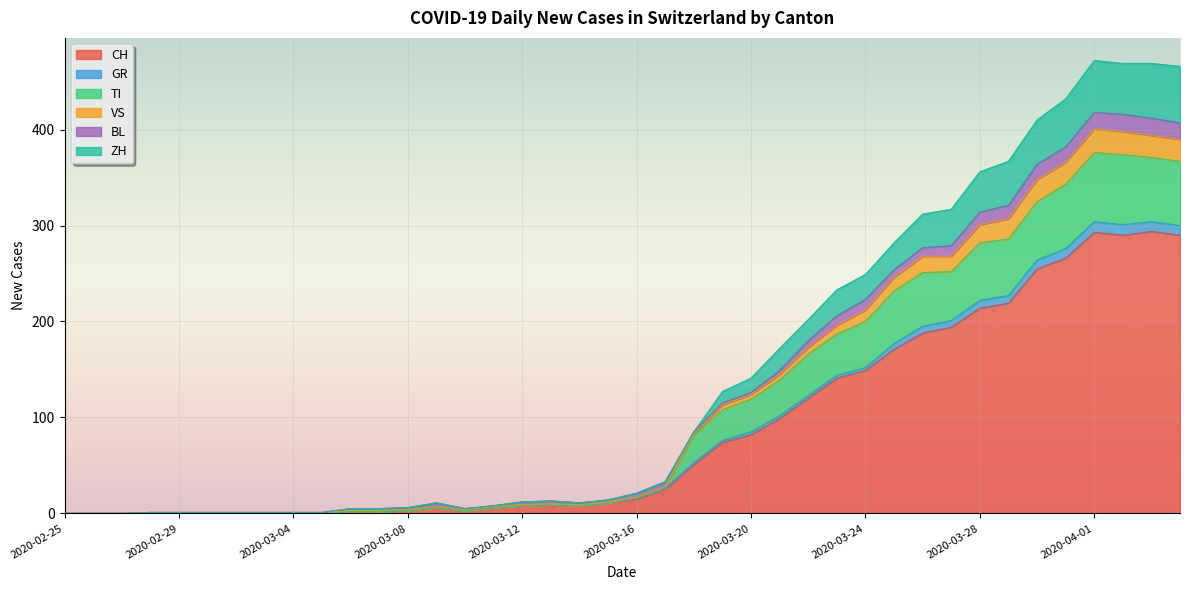

In GR, how many points are higher than both neighbors (excluding endpoints)?

4